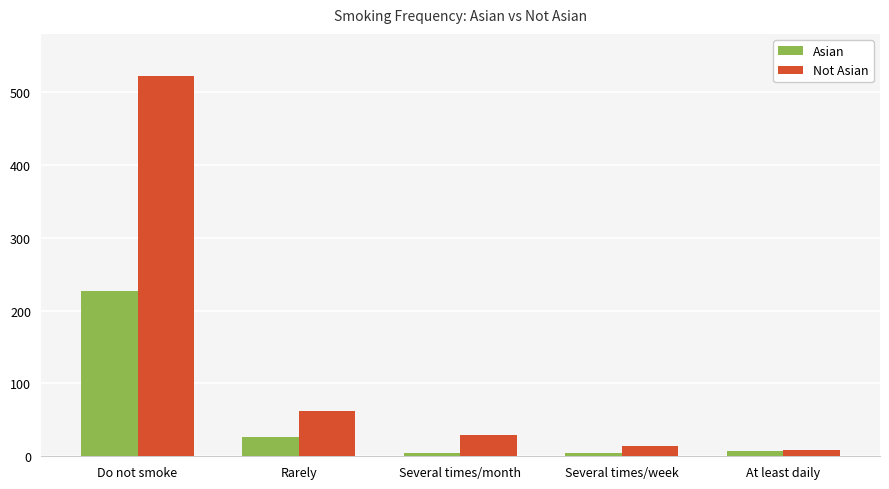

What is the difference between the maximum and minimum values in the Asian series?

222